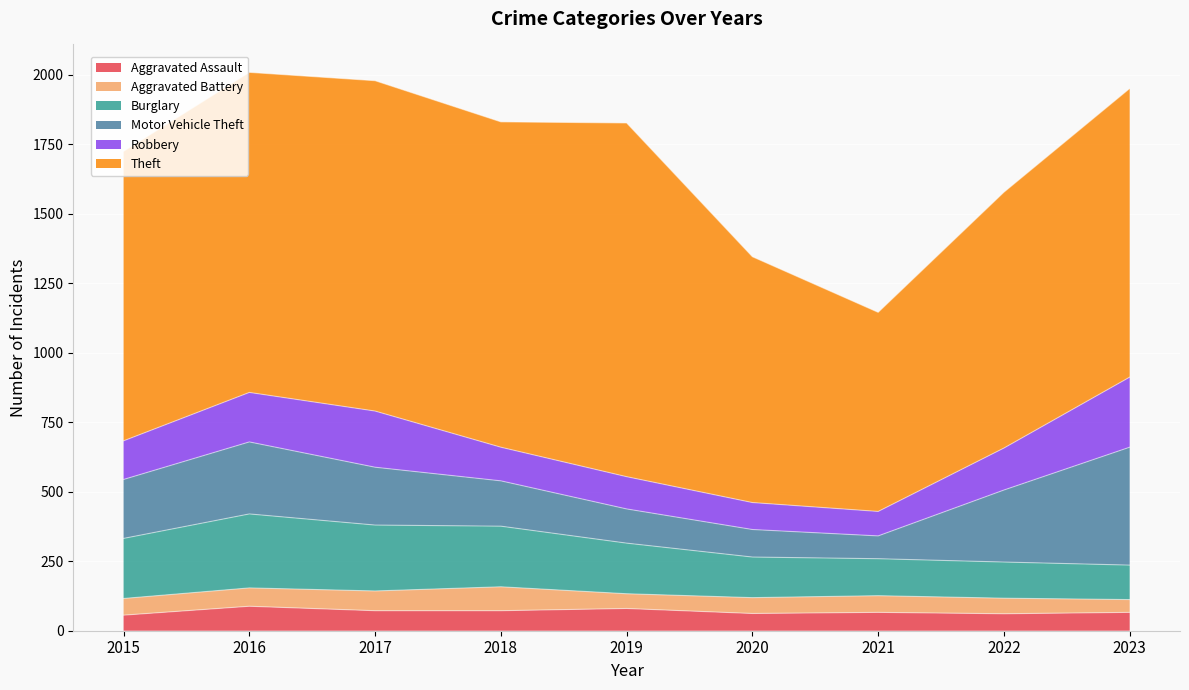

Which series has the largest total across all categories?

Theft